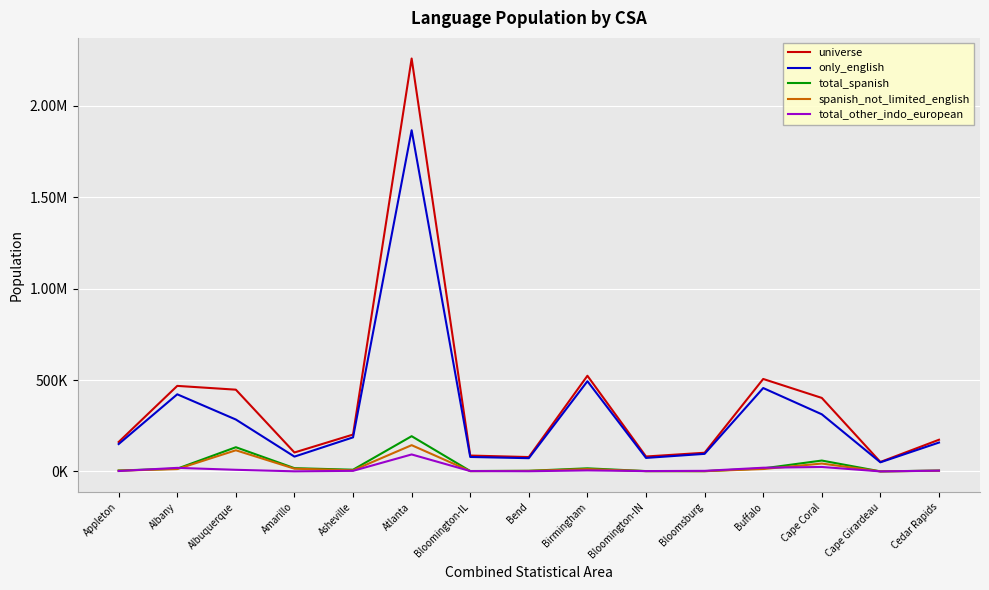

List the series in order of their peak value, lowest first.

total_other_indo_european, spanish_not_limited_english, total_spanish, only_english, universe